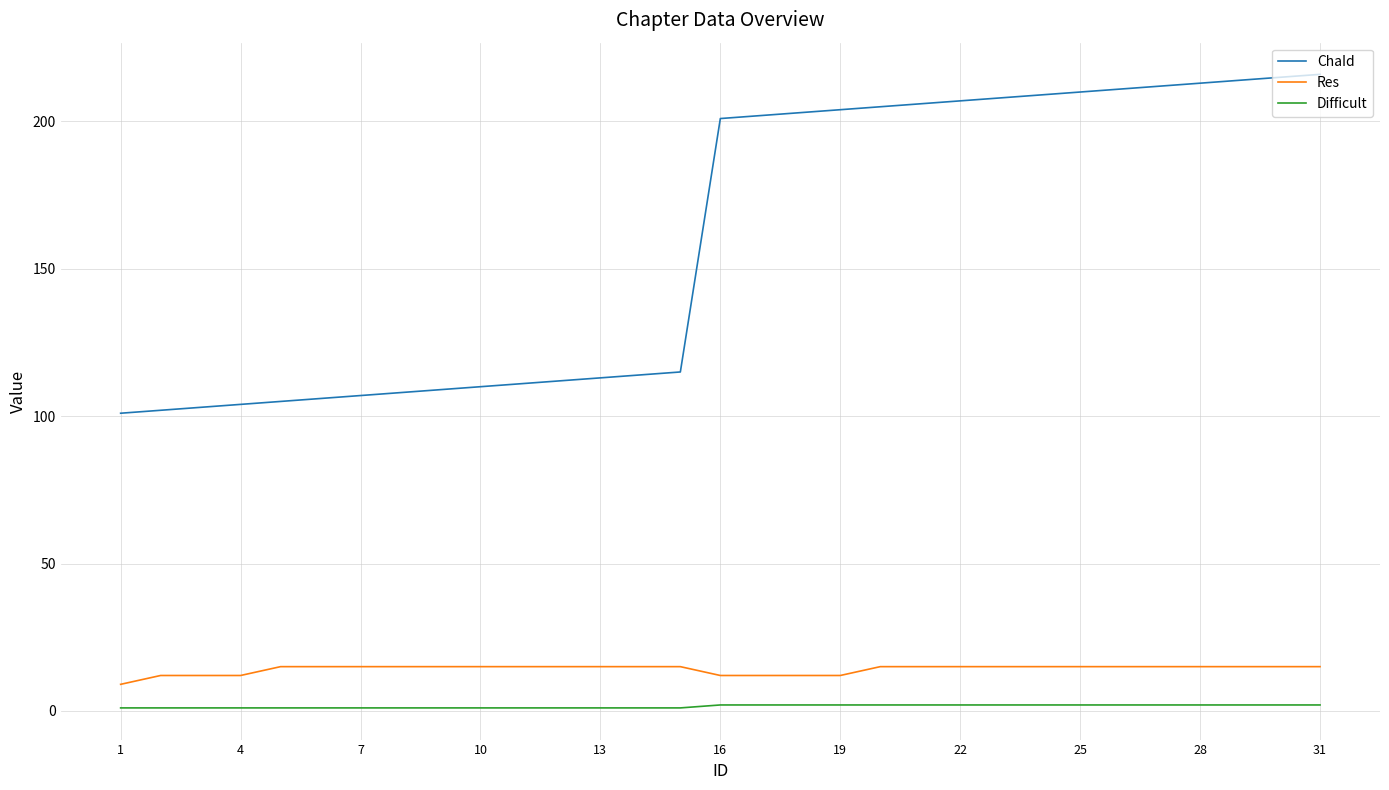

What is the highest value of the ChaId series?

216